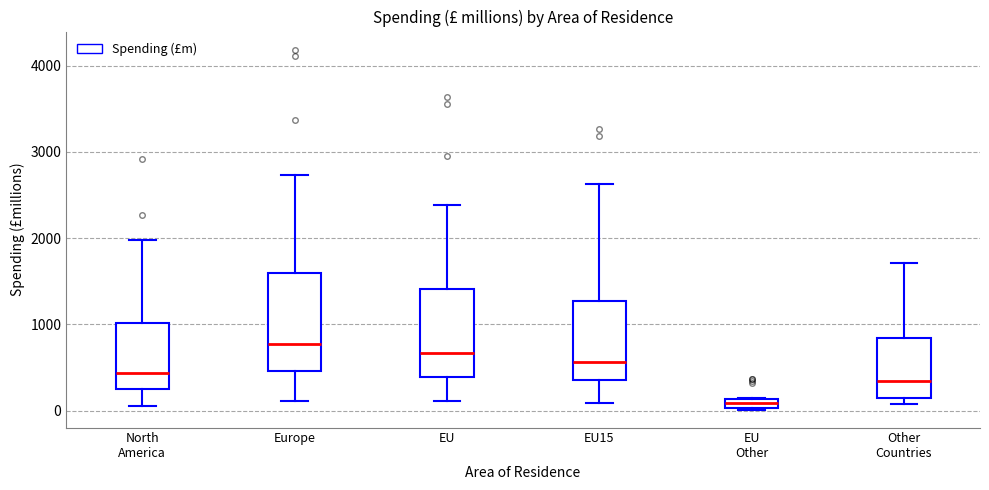

Which box's median line is the lowest?

EU Other